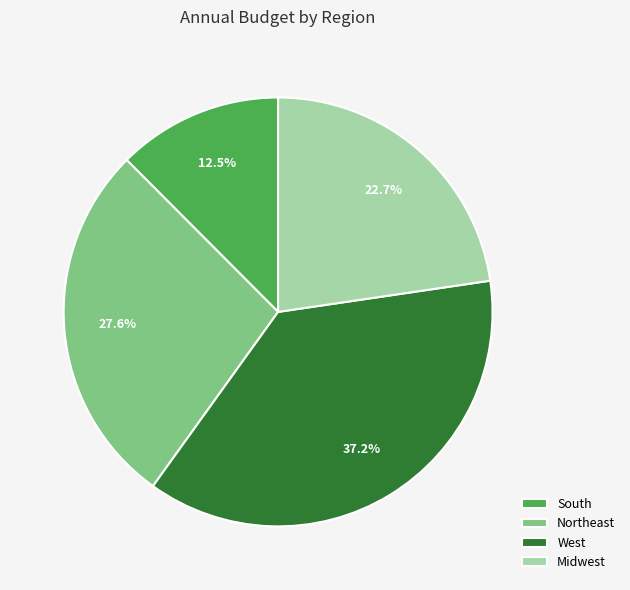

To the nearest percent, what is the average slice percentage?

25%